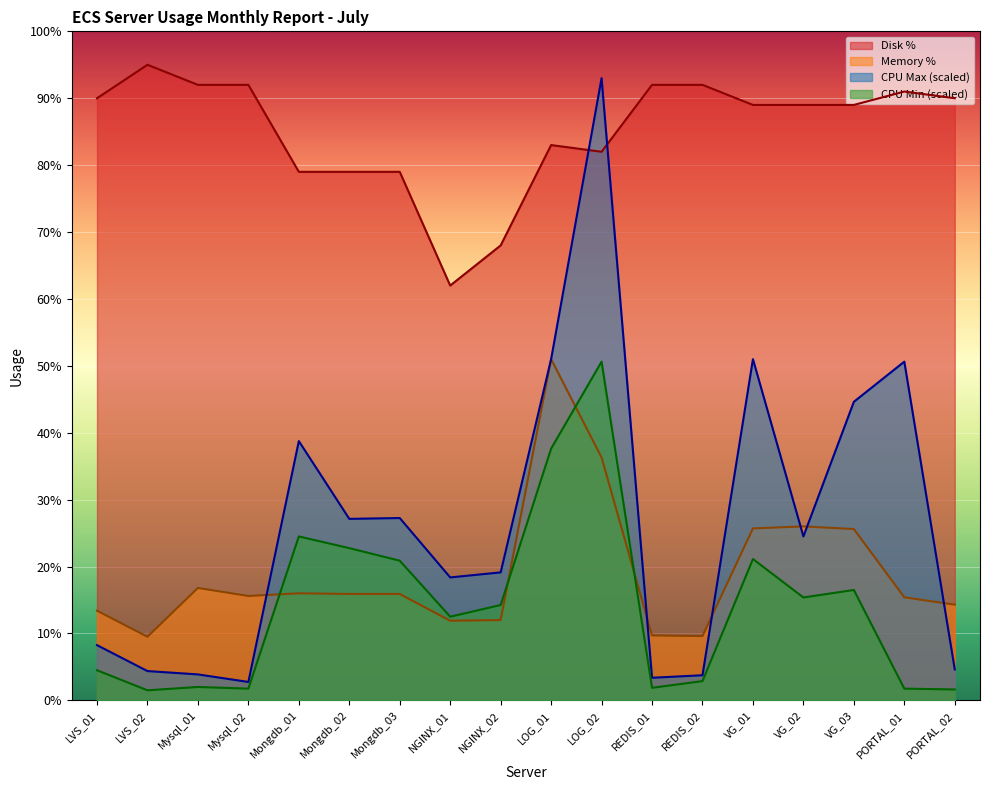

True or false: CPU Min and CPU Max cross at least once.

False